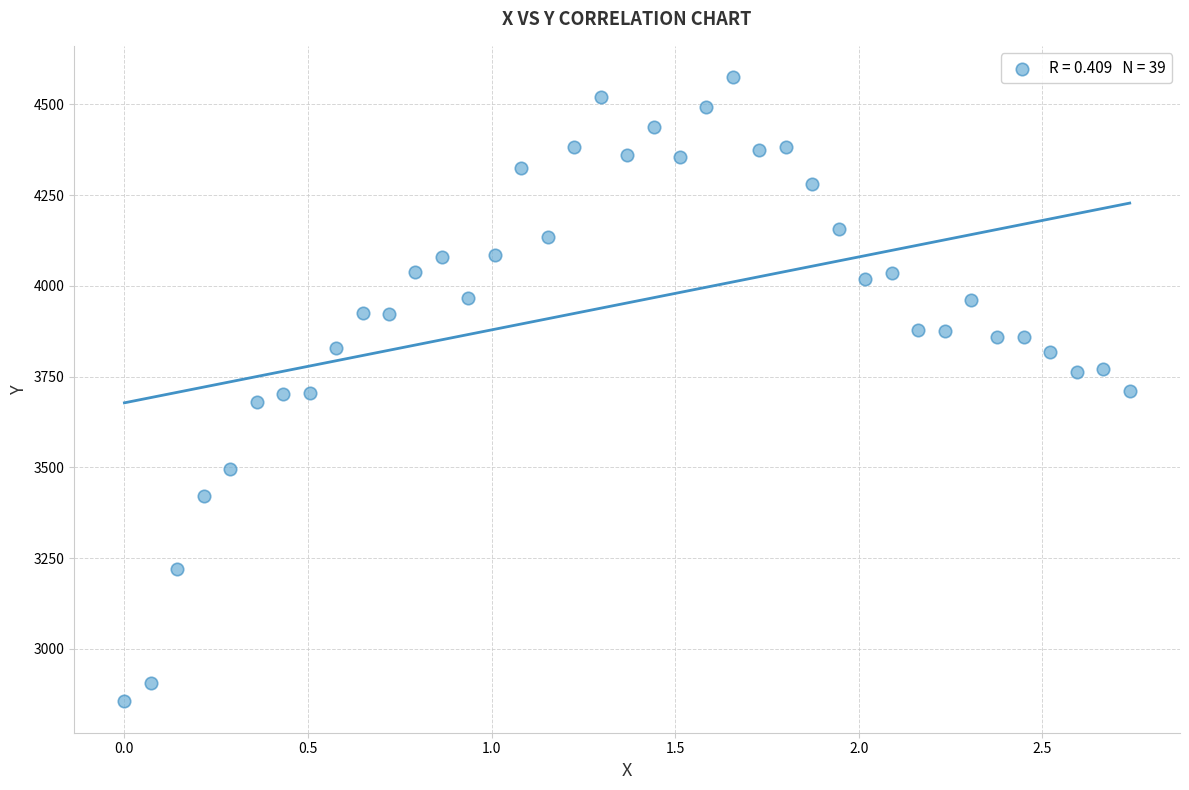

What is the range of Y values (max minus min)?

1720.0